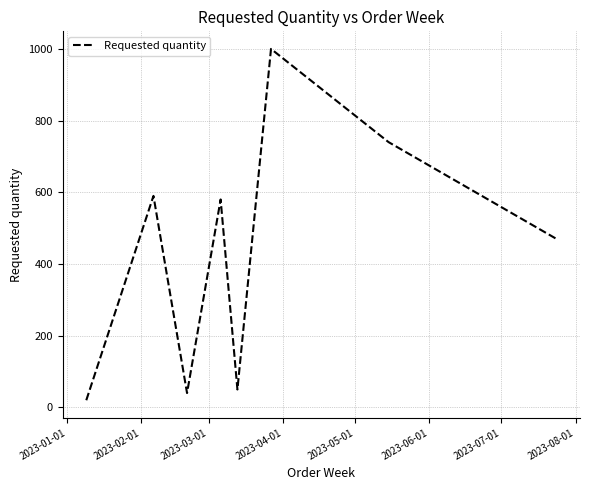

True or false: the data has more than 0 interior local peaks.

True